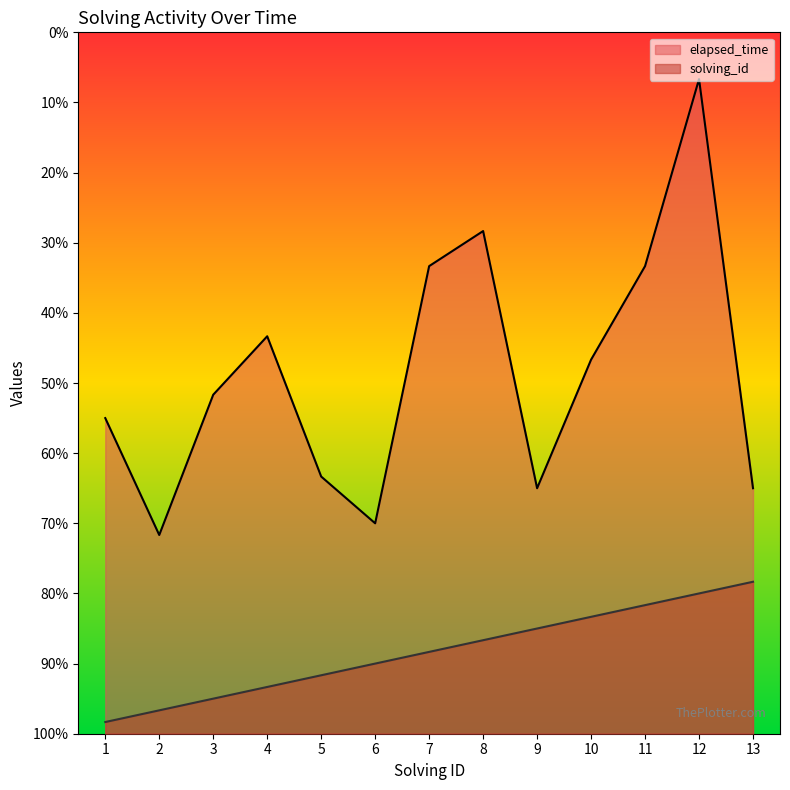

Which category has the highest value in the solving_id series?

13